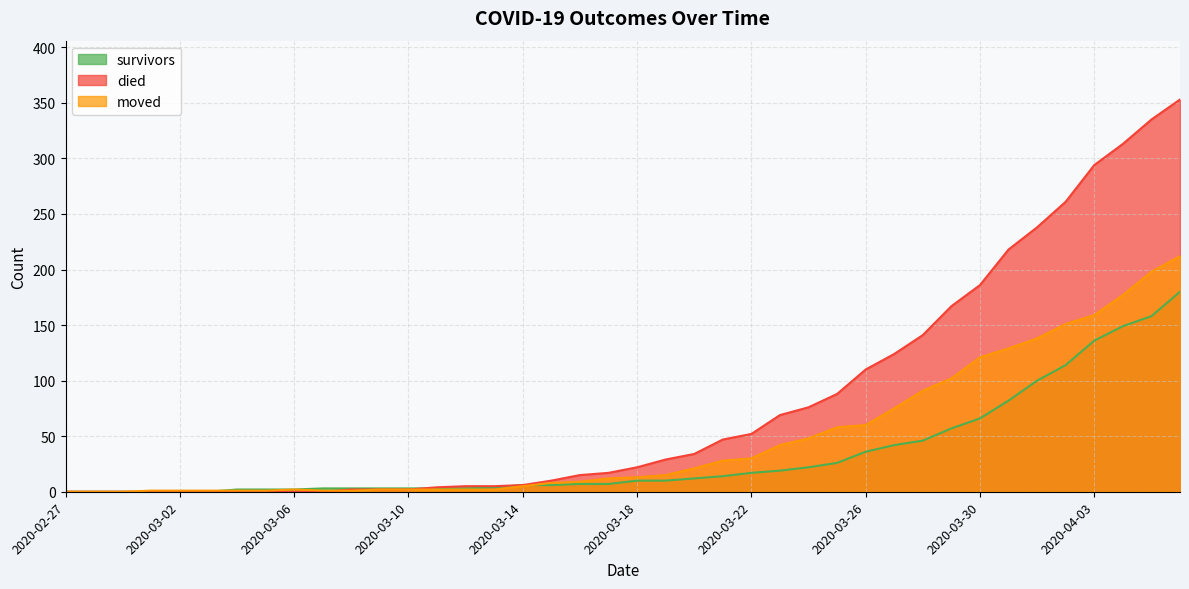

True or false: survivors has a value of 10 at 2020-03-19.

True